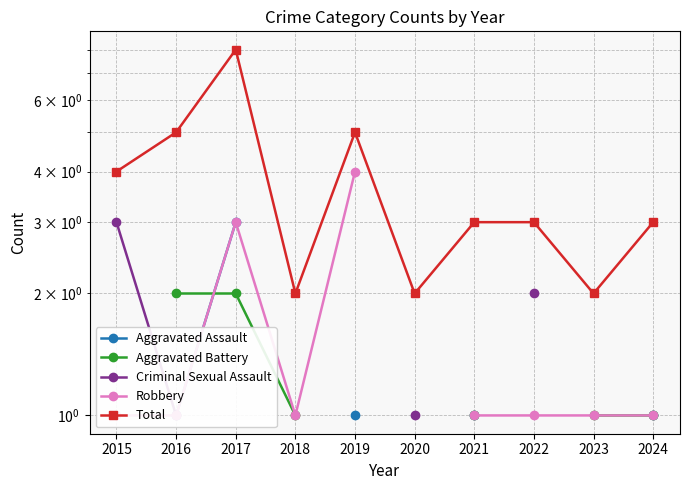

What is the value of the Aggravated Assault point at the 3rd from the left?

3.0